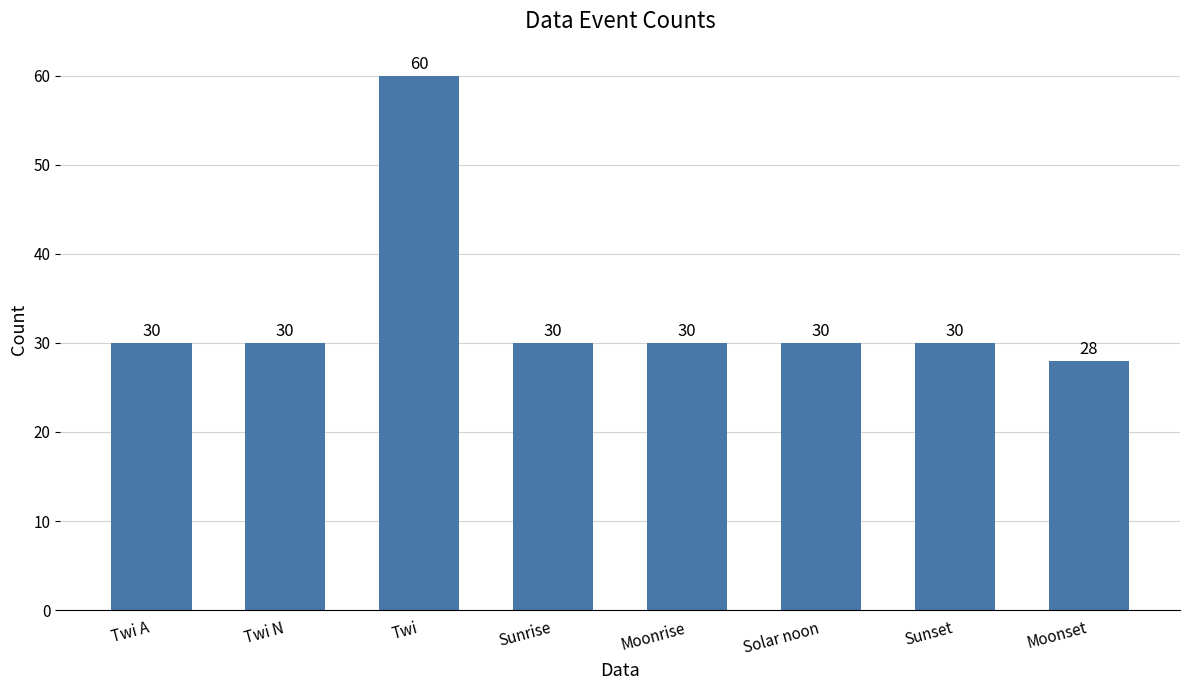

Which category has the lowest value across all series?

Moonset